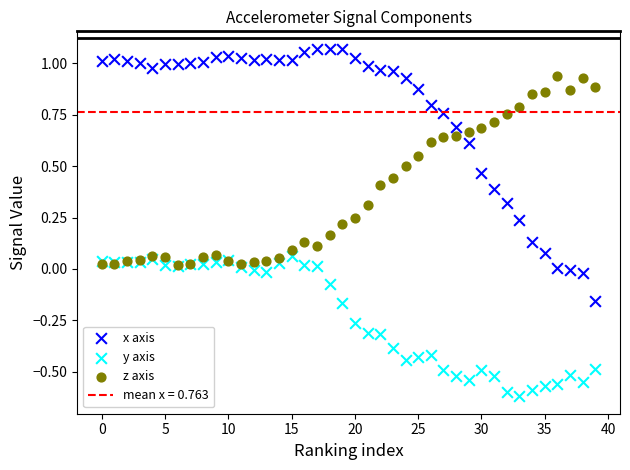

Which series has the widest spread of Y values?

x axis